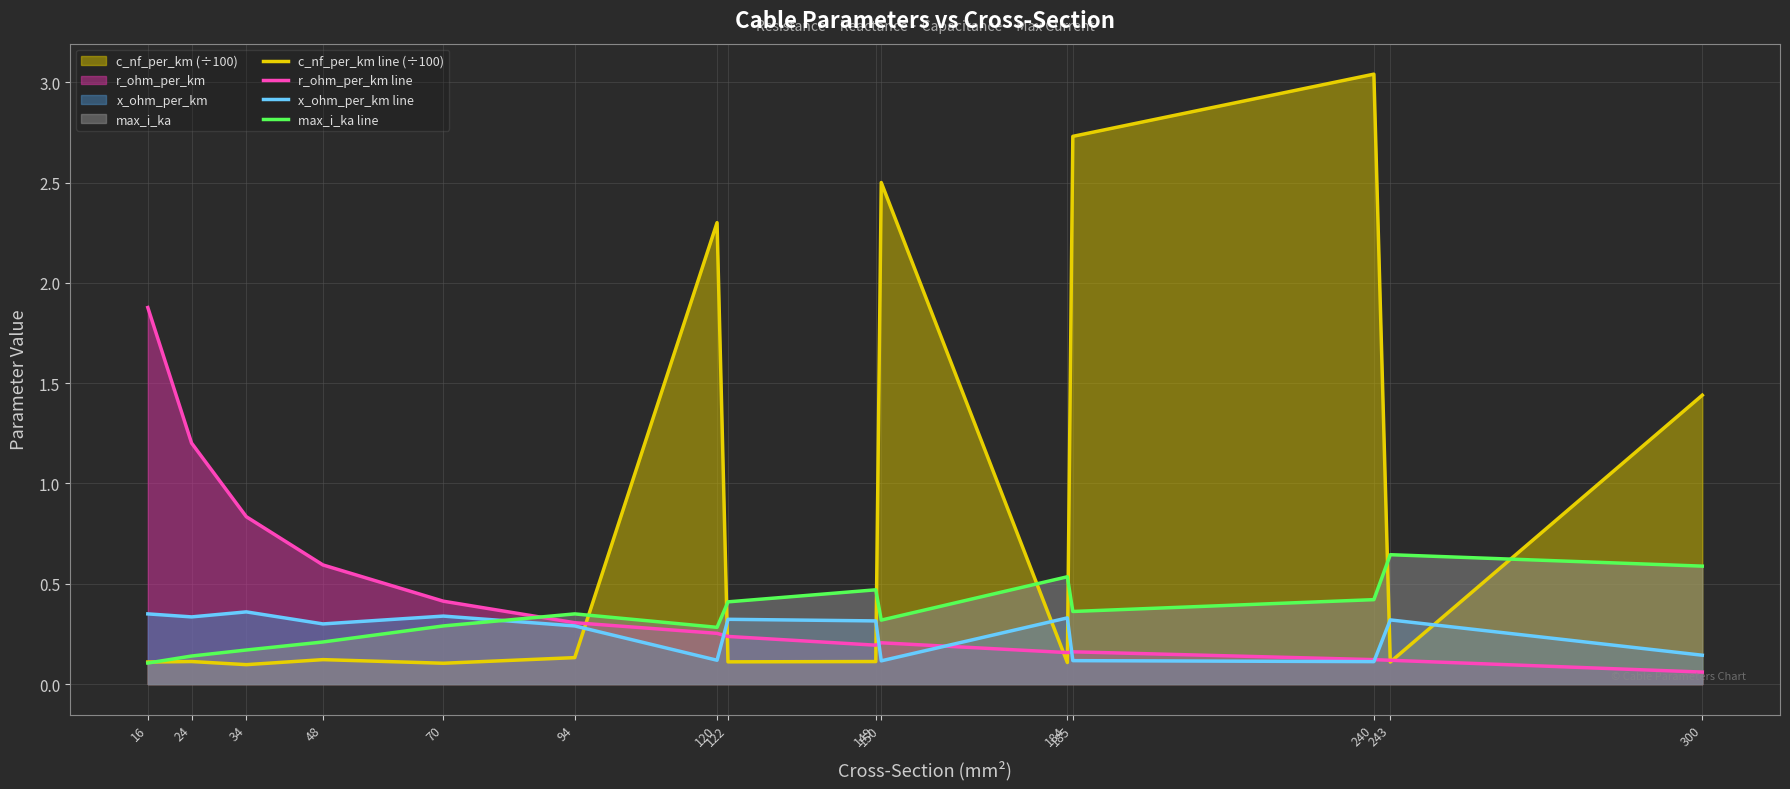

True or false: r_ohm_per_km line has more than 2 points higher than both neighbors.

False